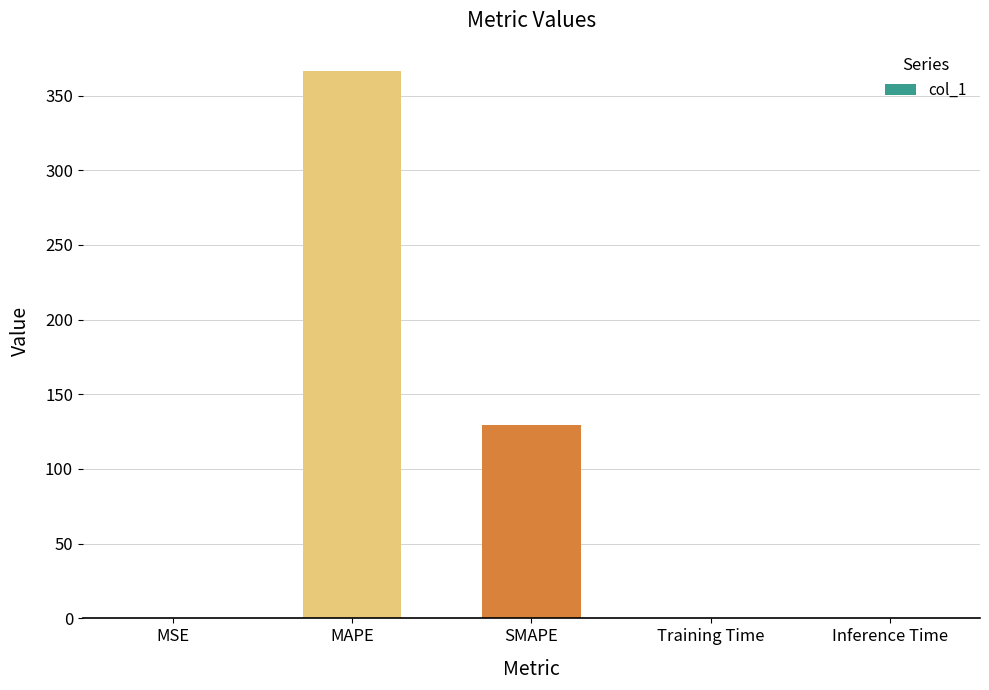

What is the sum of all values?

495.8